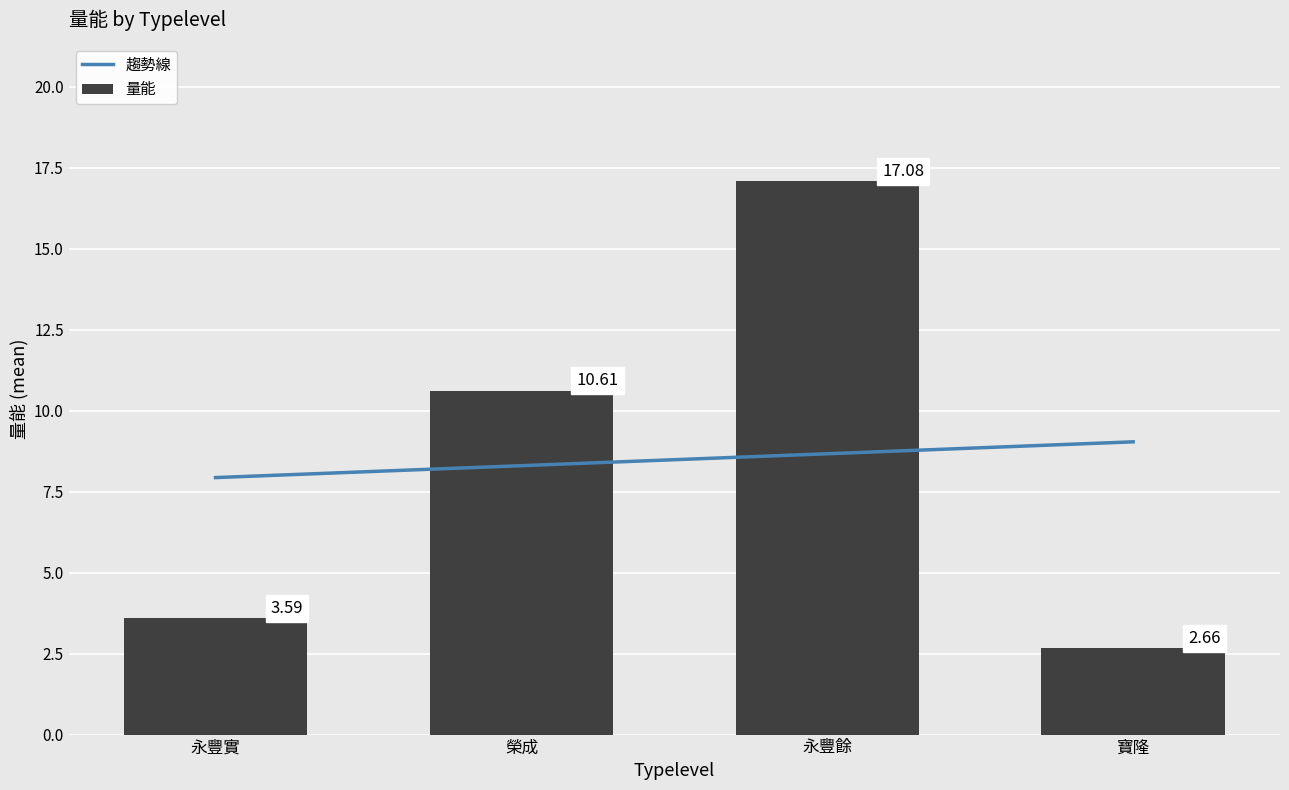

What is the sum of all 量能 values?

33.9